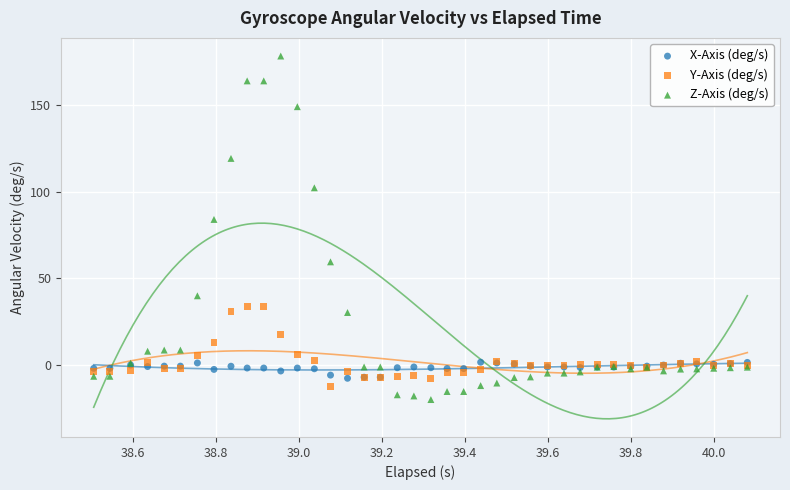

Which series reaches the maximum Y coordinate?

Z-Axis (deg/s)